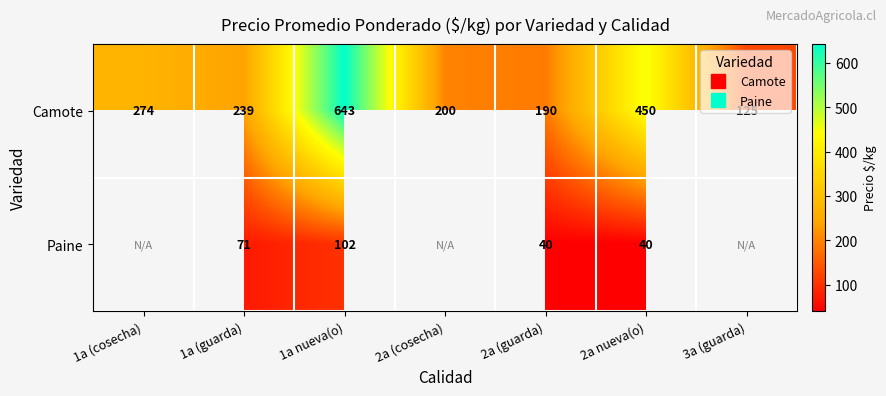

What is the sum of all Camote values?

2121.0